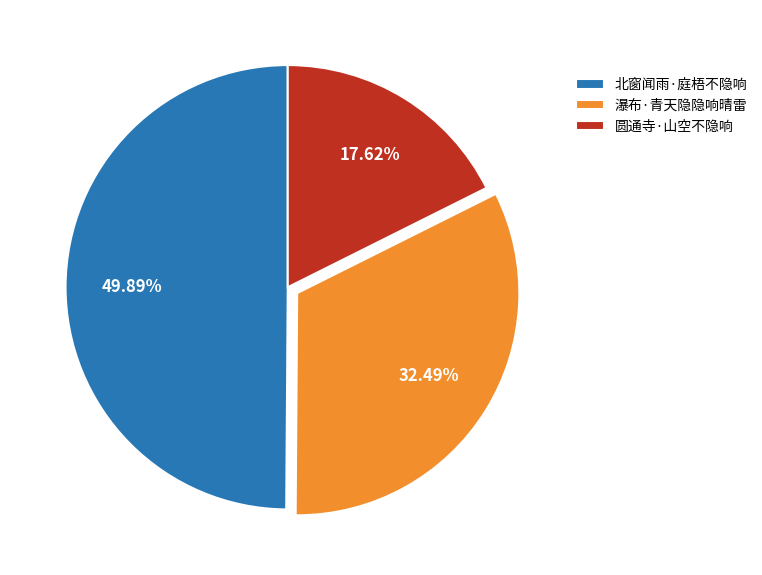

Rank the categories by value from highest to lowest.

北窗闻雨·庭梧不隐响, 瀑布·青天隐隐响晴雷, 圆通寺·山空不隐响